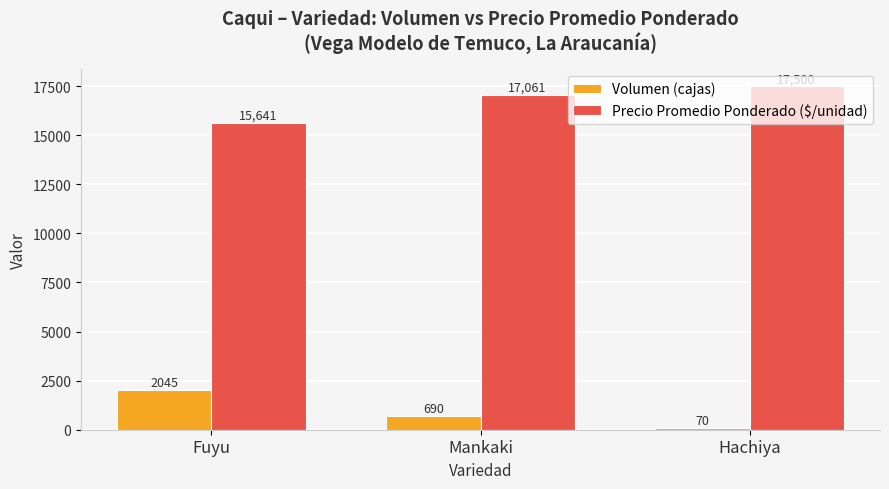

Which series has the widest spread of values?

Volumen (cajas)